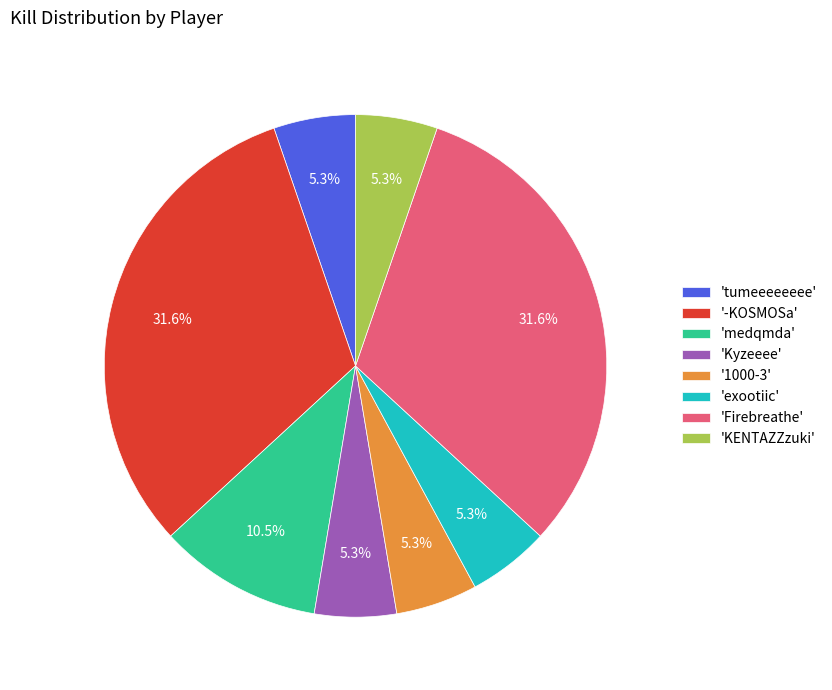

How many segments does this pie chart have?

8